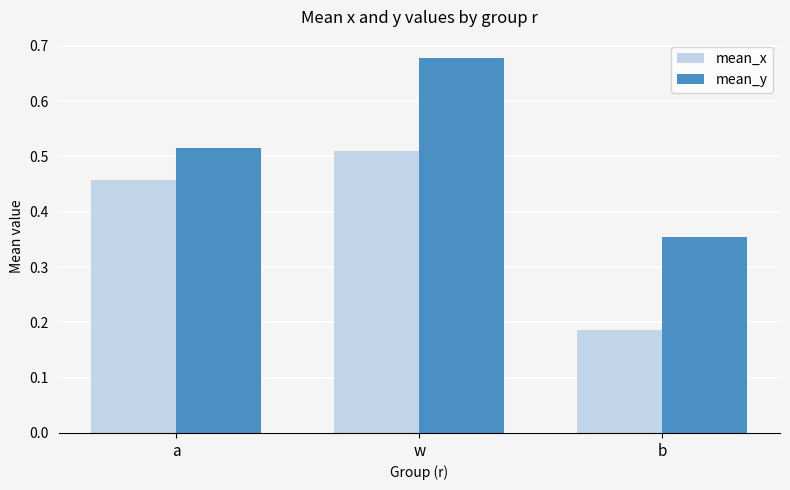

Which category has the highest value across all series?

w